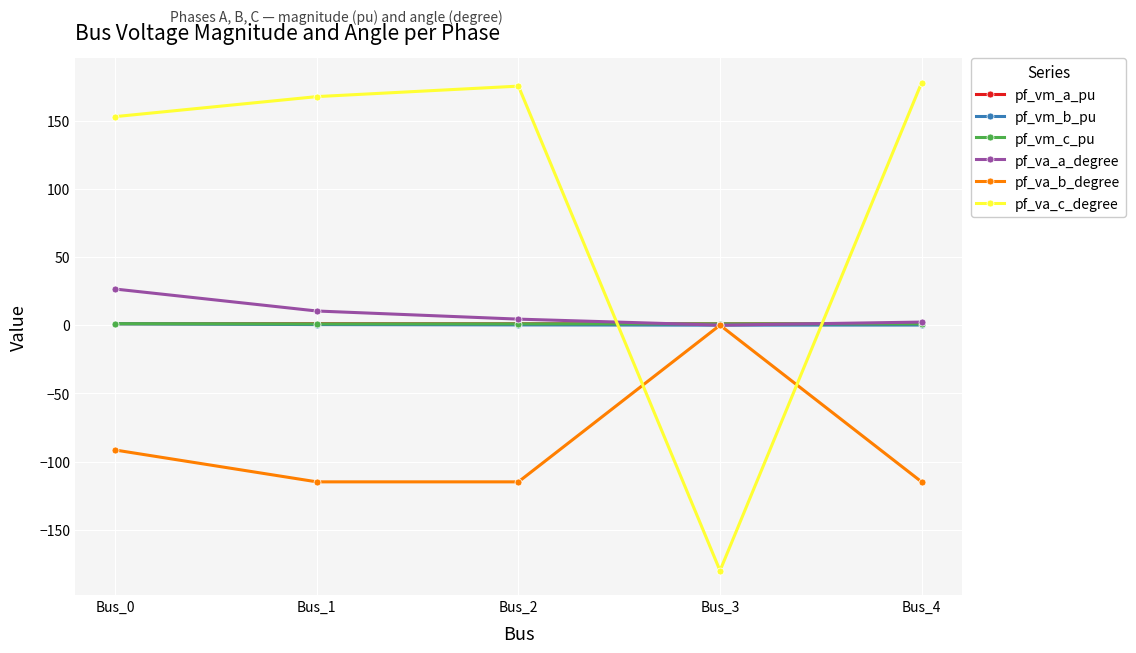

How many negative values does the pf_va_c_degree series have?

1